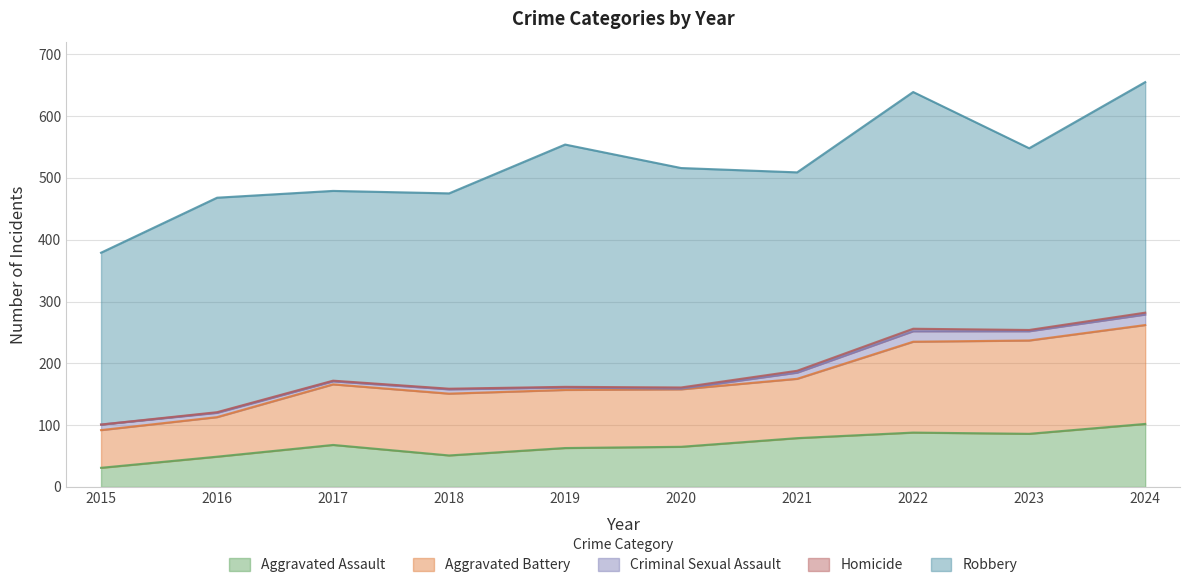

True or false: Criminal Sexual Assault has a value of 1 at 2020.

True